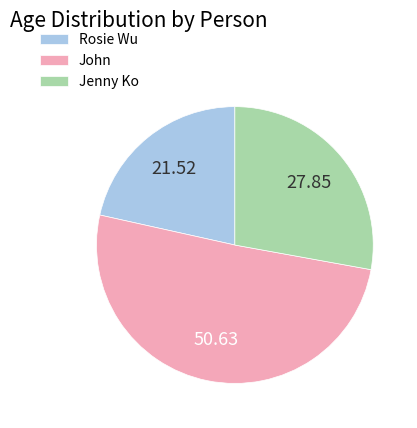

Do Jenny Ko and John together represent more than half of the pie?

Yes